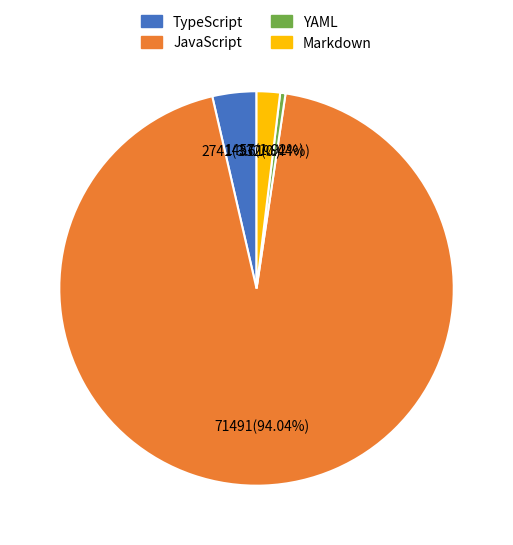

What percentage is NOT represented by Markdown?

98.1%